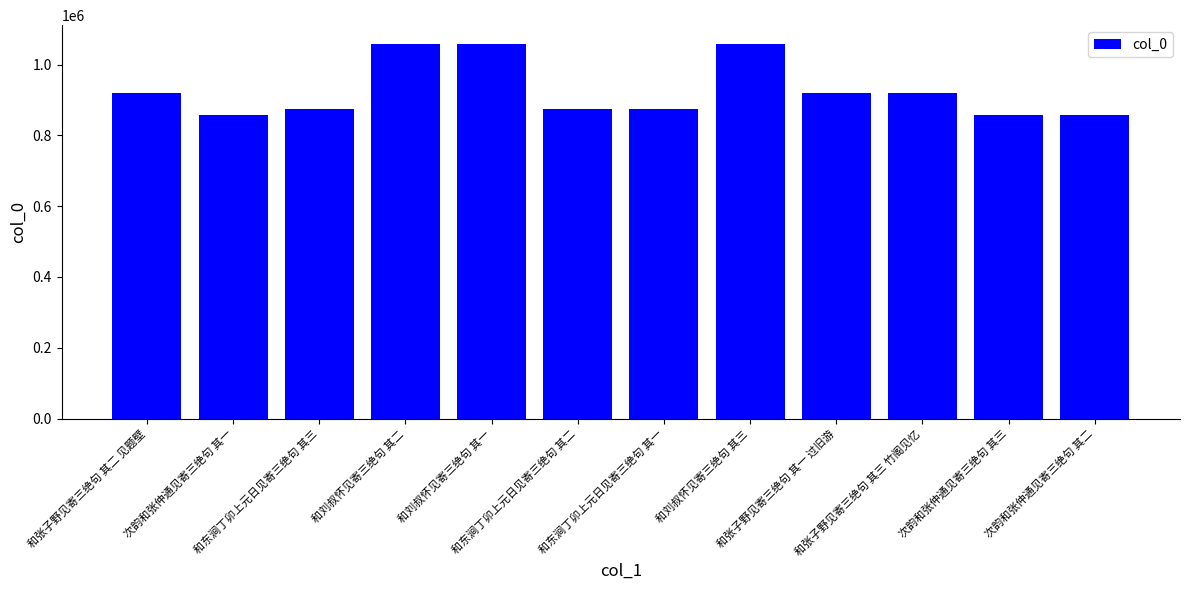

What is the ratio of the value at 和东涧丁卯上元日见寄三绝句 其三 to the value at 和张子野见寄三绝句 其三 竹阁见忆?

1.0